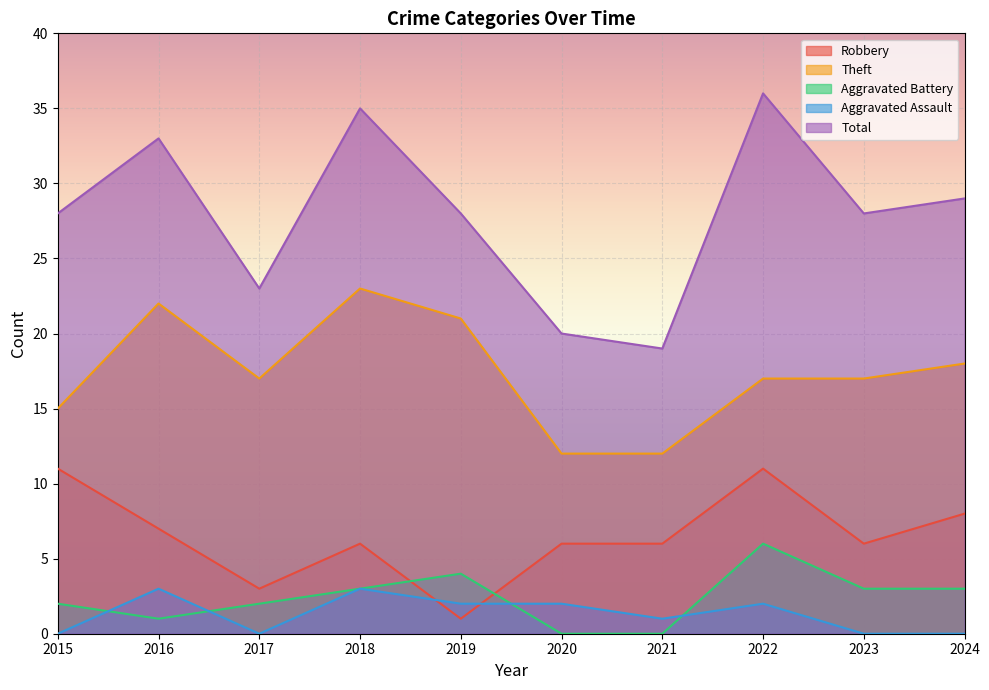

How many intersections are there between Robbery and Aggravated Assault?

2